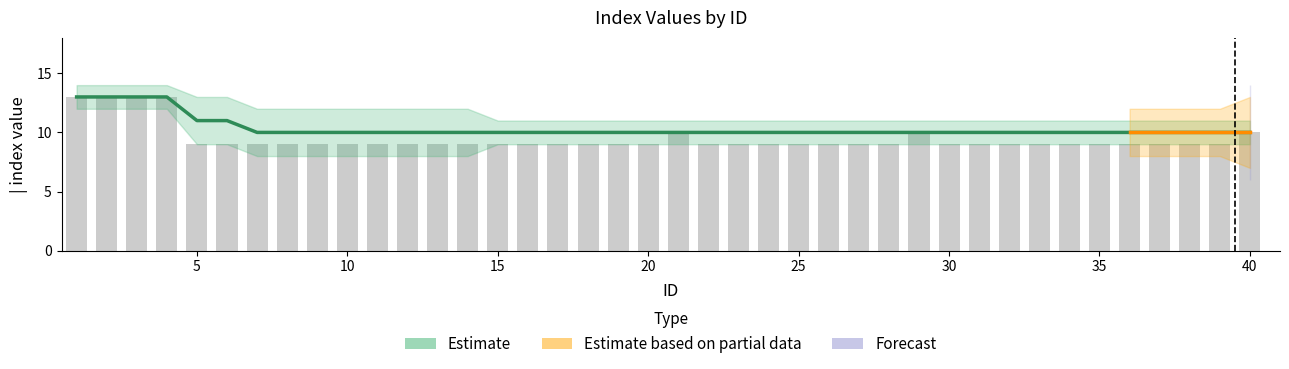

What is the approximate value at 34?

9